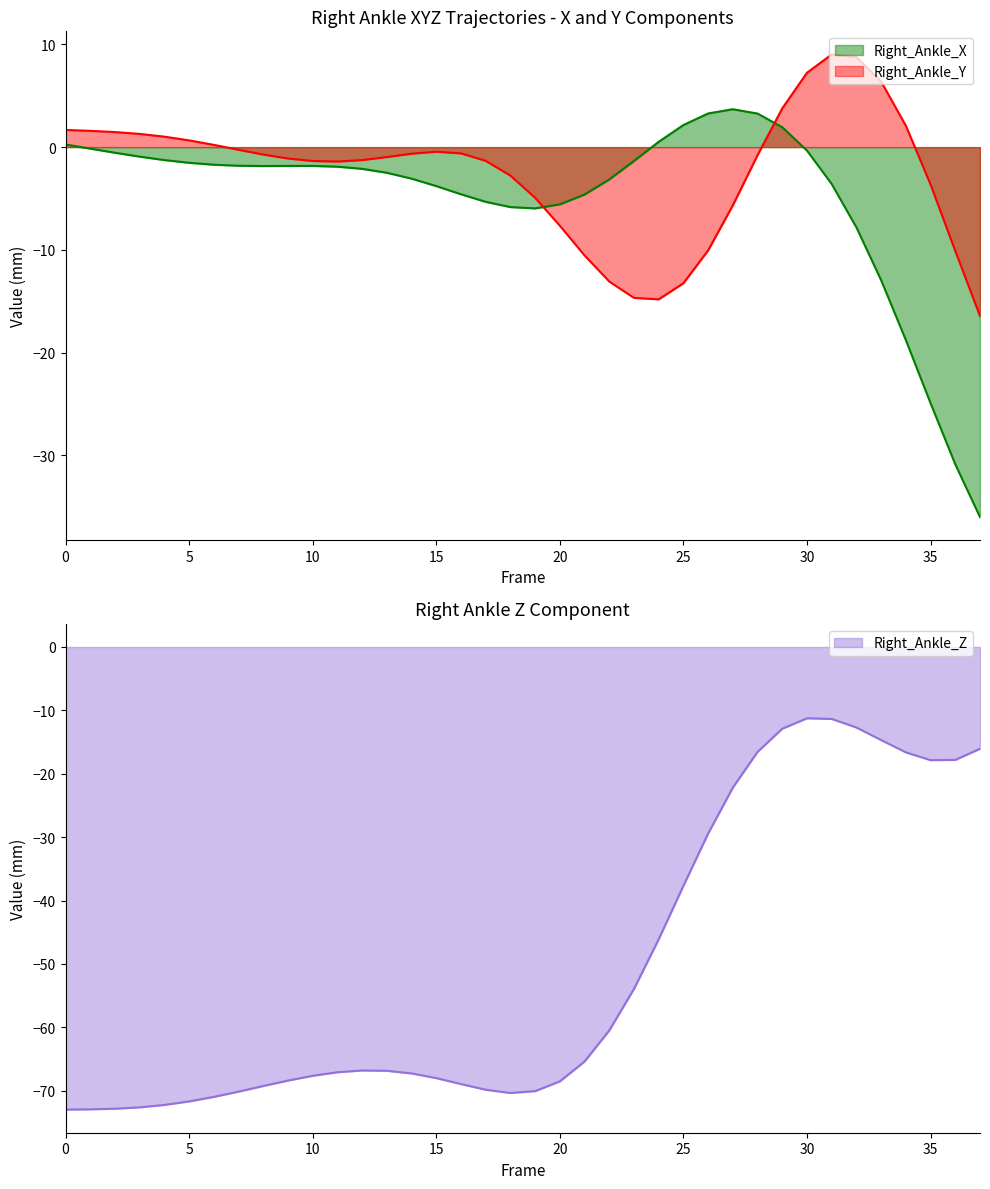

In Right_Ankle_X, how many points are lower than both neighbors (excluding endpoints)?

2